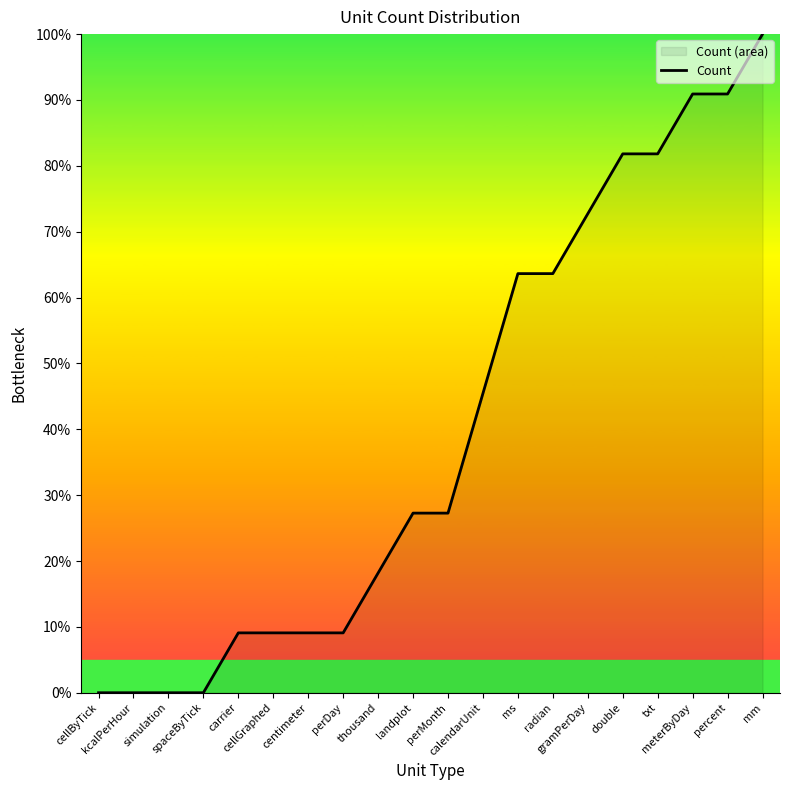

What is the label of the 9th point from the right?

calendarUnit